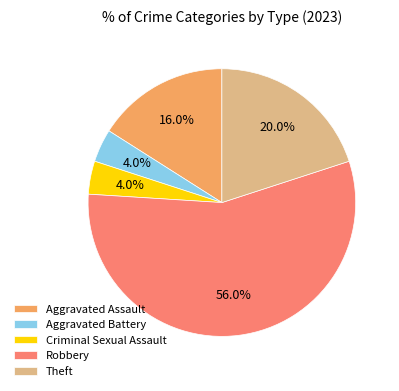

Combined, do Robbery and Aggravated Assault account for over 50%?

Yes